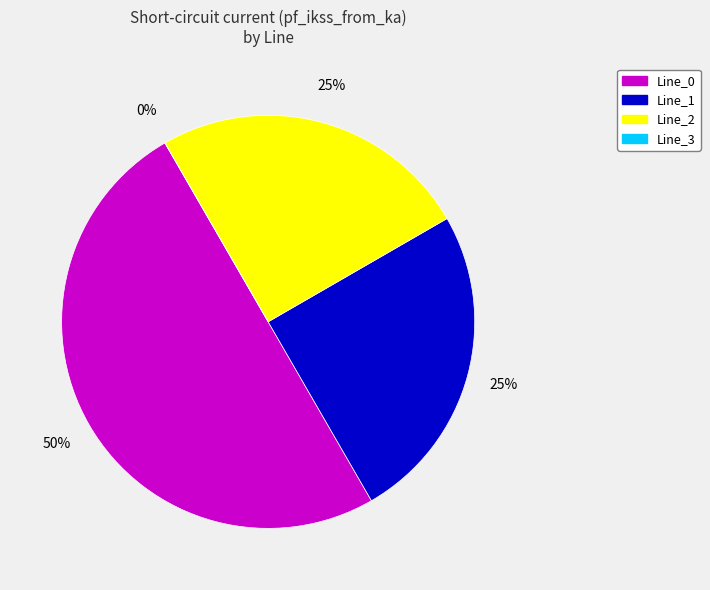

Is Line_0 the majority of the pie?

Yes